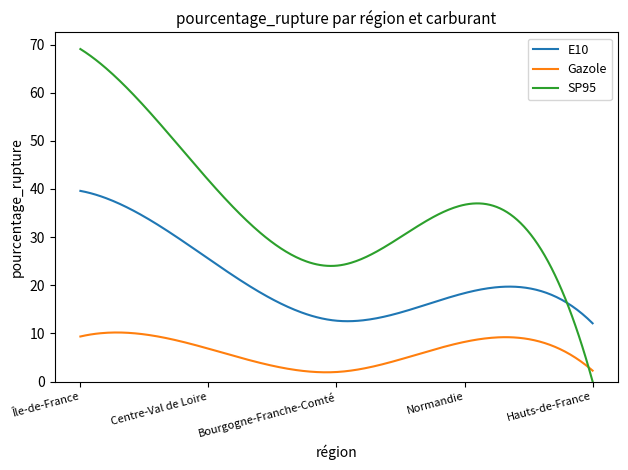

What is the lowest value of the E10 series?

12.1